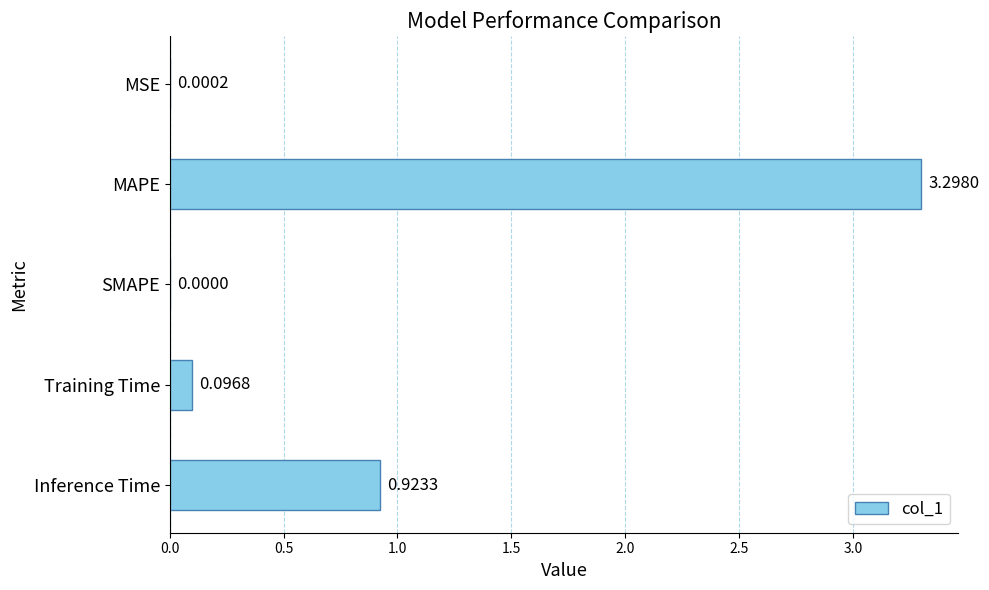

How many positive values are there?

4